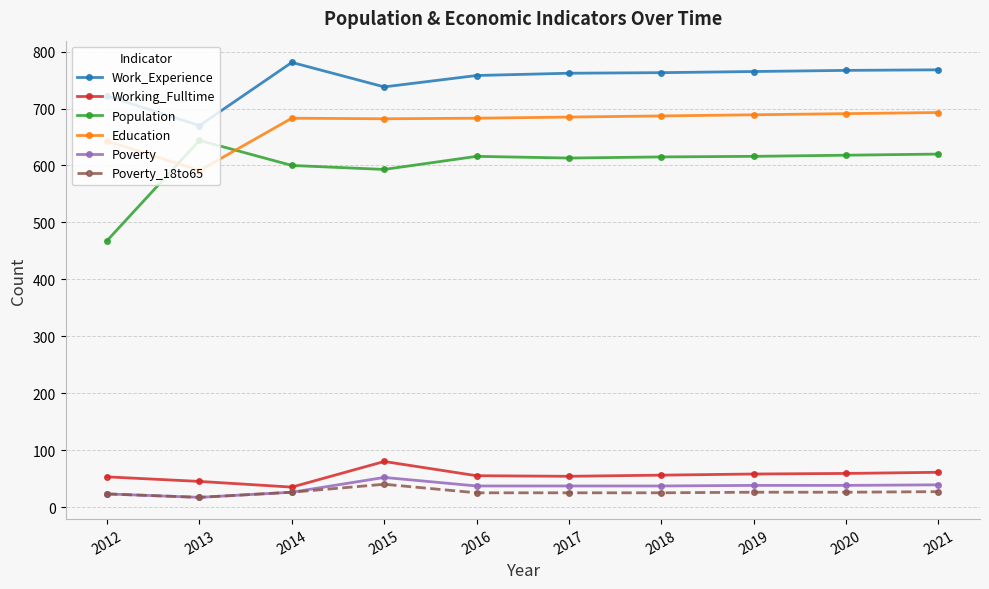

Where does the Poverty series first go above 37?

2015